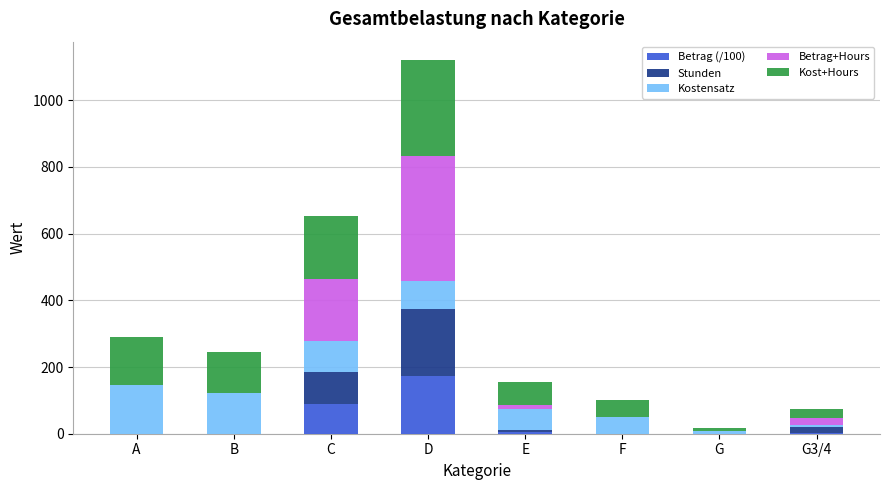

True or false: Betrag (/100) has a value of 0.0 at A.

True